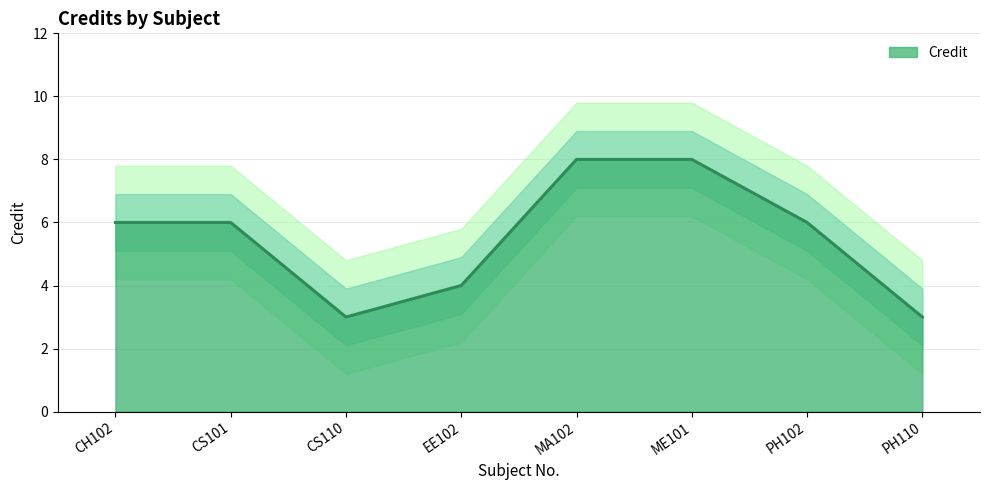

What is the minimum value for Credit?

3